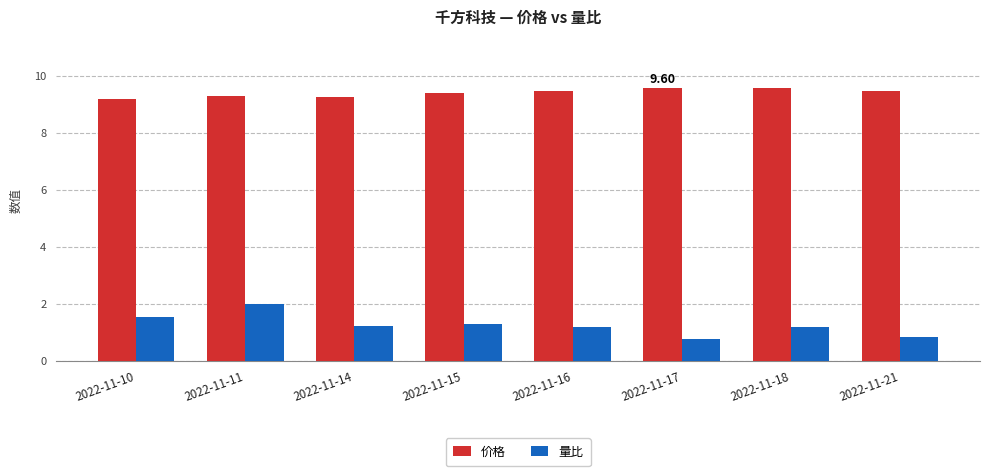

What is the value of the 量比 bar at the 1st from the left?

1.6